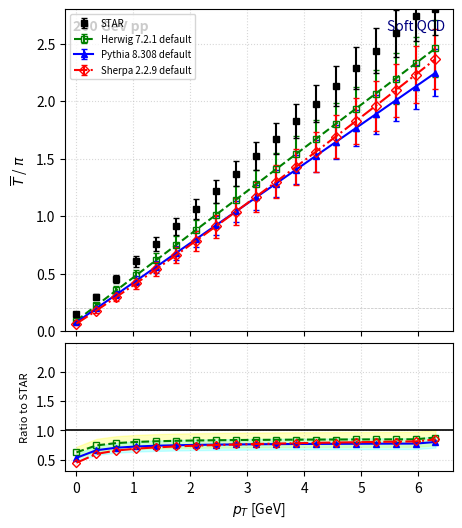

What is the difference between the second highest and second lowest values in the Herwig 7.2.1 default series?

0.1